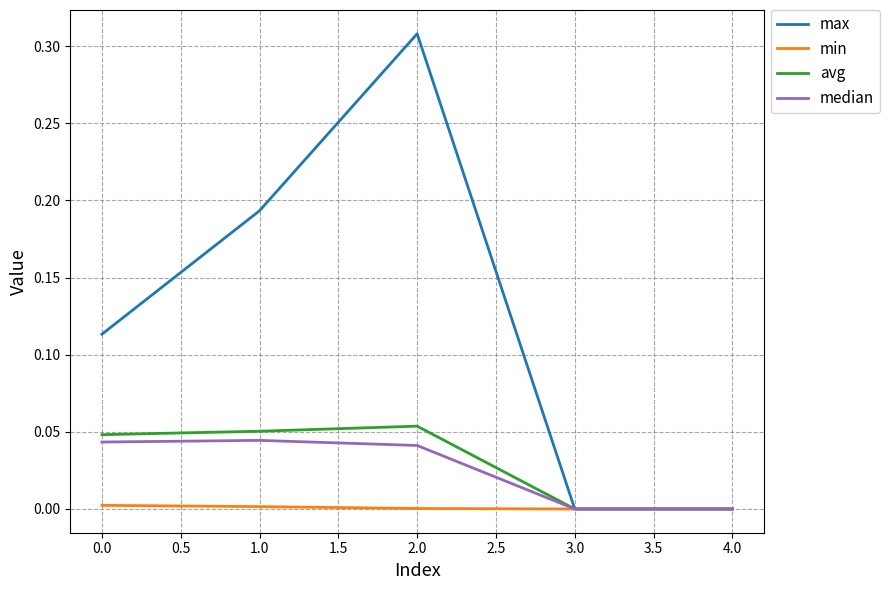

The median series shows 0.1 at 0.0. True or false?

False